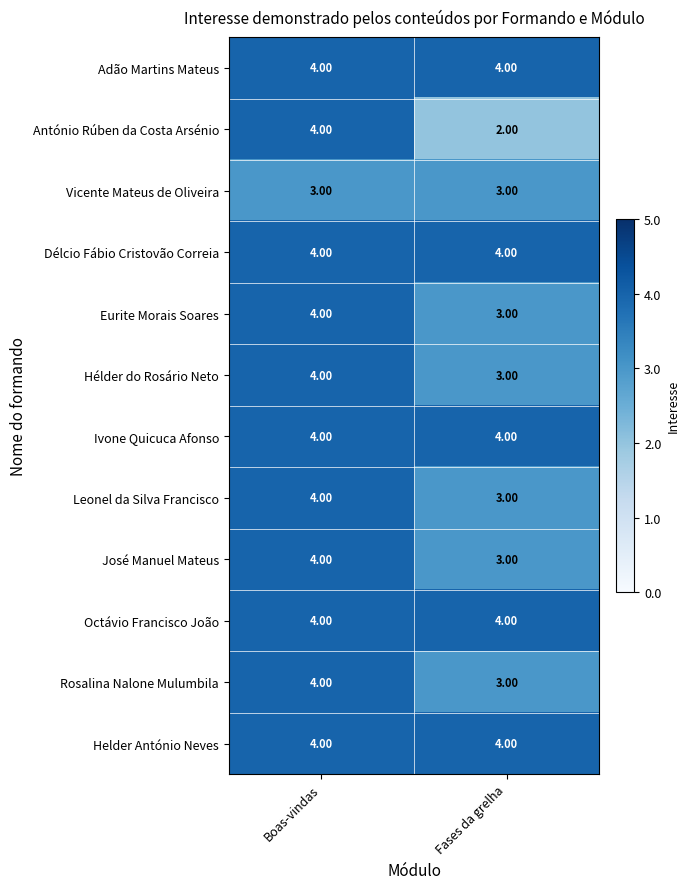

What is the total value across all series at Boas-vindas?

47